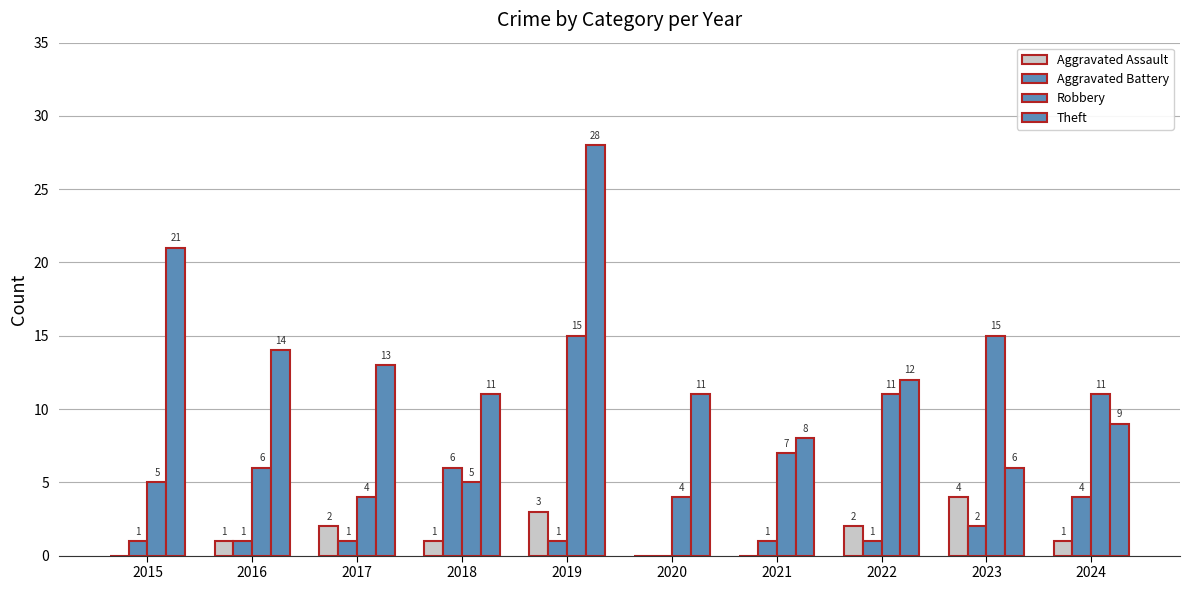

Which series has the widest spread of values?

Theft